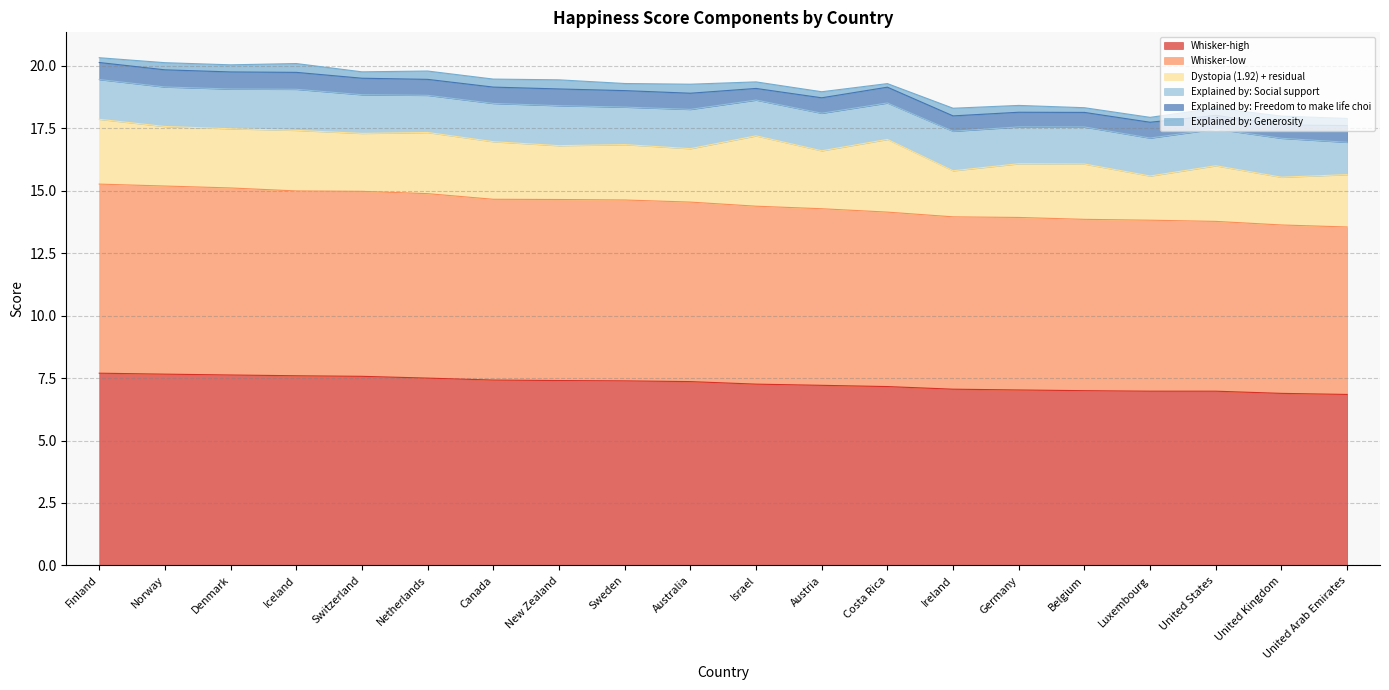

At which label does Dystopia (1.92) + residual reach its minimum?

Luxembourg